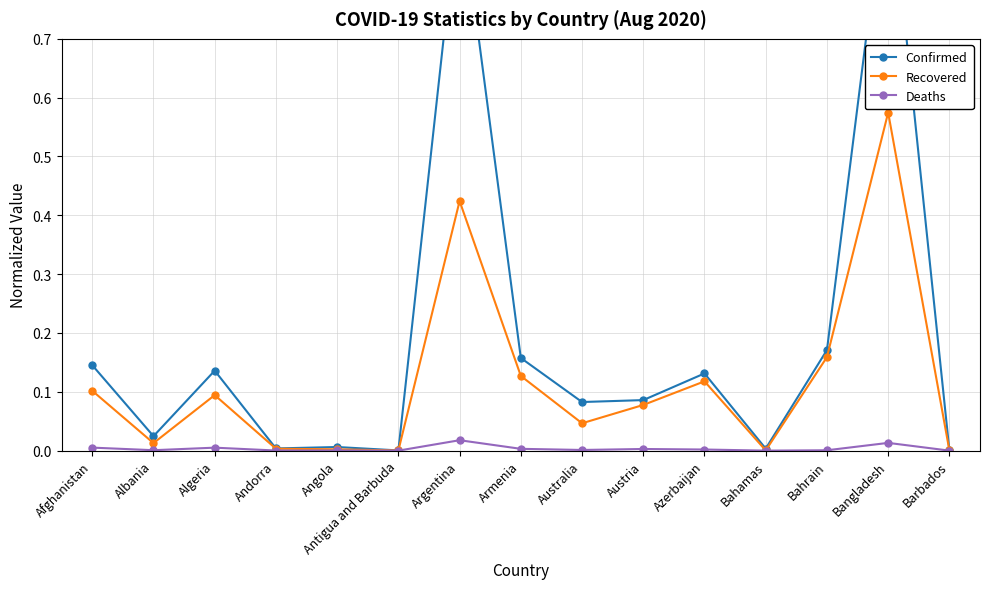

At which category does Recovered reach its first local peak?

Algeria